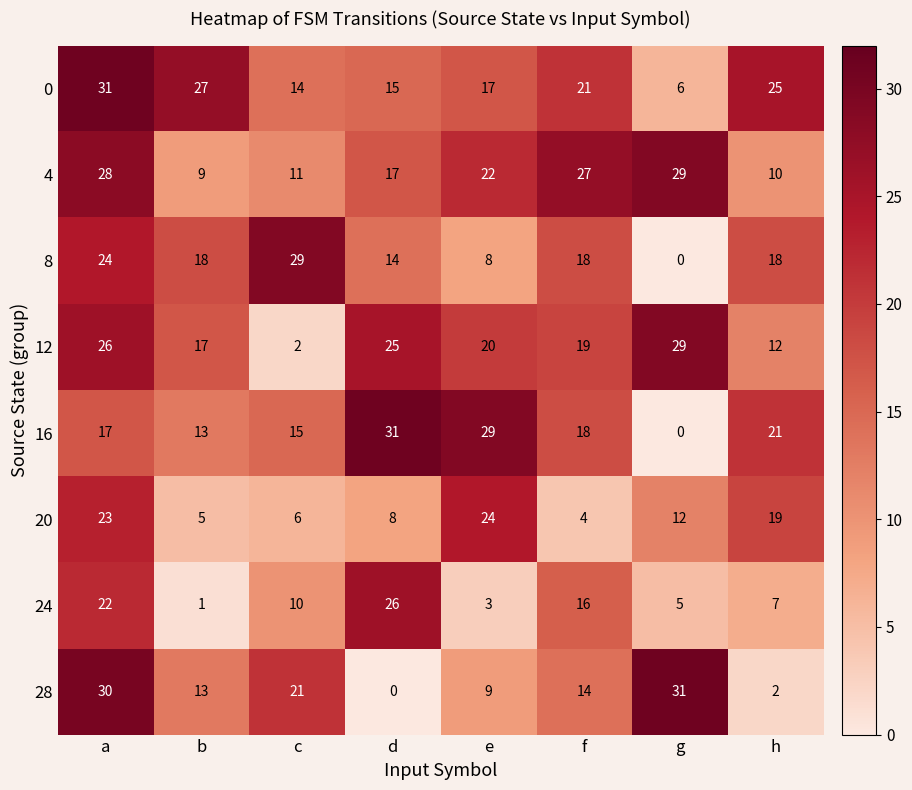

What is the difference between the 28 values at f and h?

12